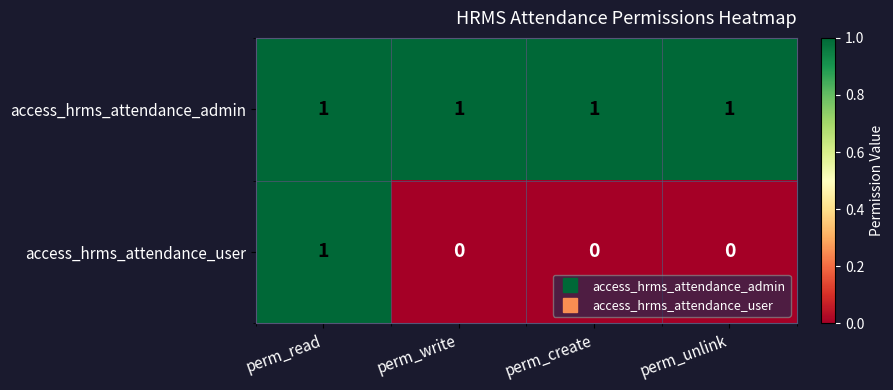

Reading right to left, extract all data points from this chart.

access_hrms_attendance_admin: perm_unlink=1	perm_create=1	perm_write=1	perm_read=1
access_hrms_attendance_user: perm_unlink=0	perm_create=0	perm_write=0	perm_read=1